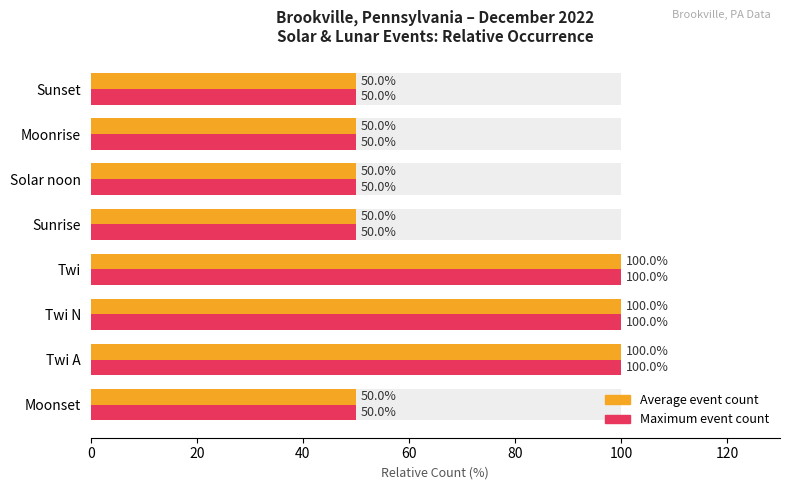

What are all the series names shown in the legend?

Average event count, Maximum event count